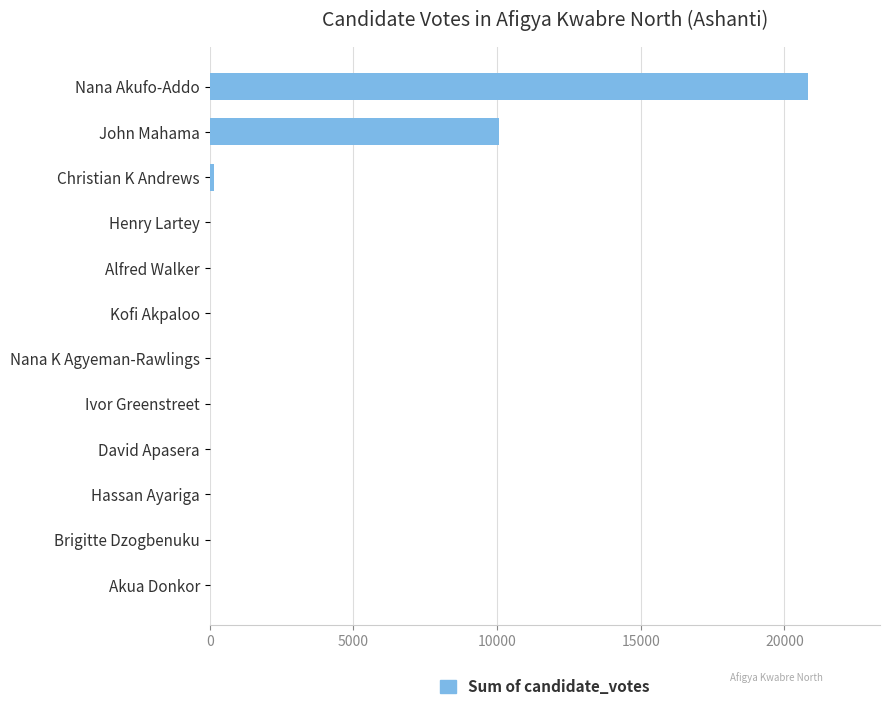

How many categories are shown in the chart?

12